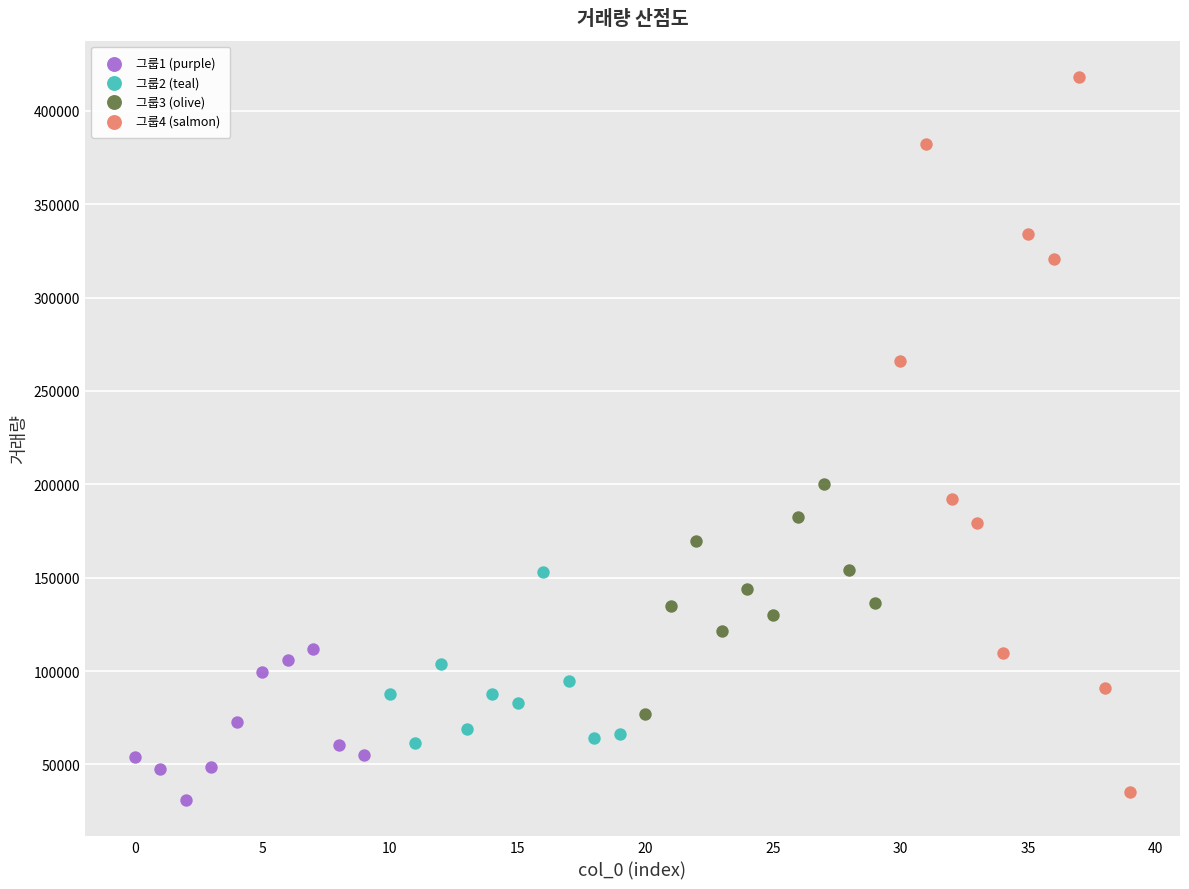

Which series contains the highest Y value?

그룹4 (salmon)